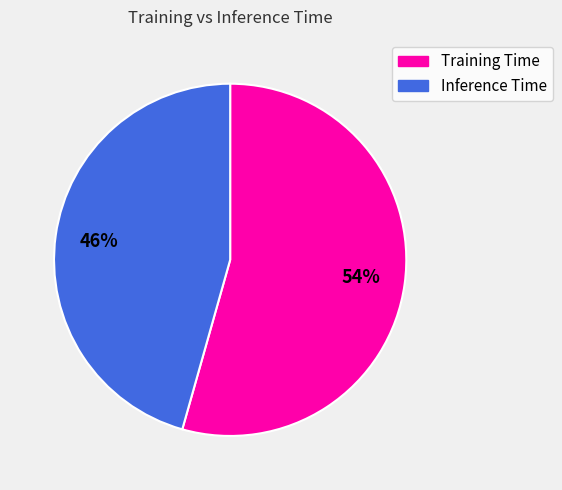

The Training Time slice represents 54% of the pie. True or false?

True